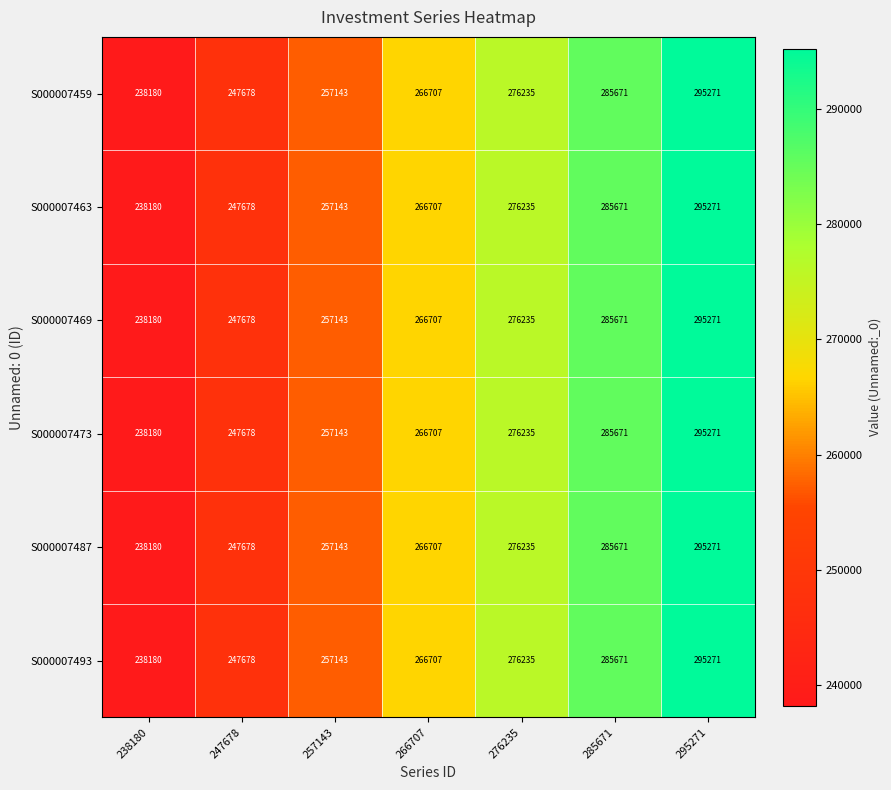

What is the difference between the maximum and second lowest values in the S000007473 series?

47593